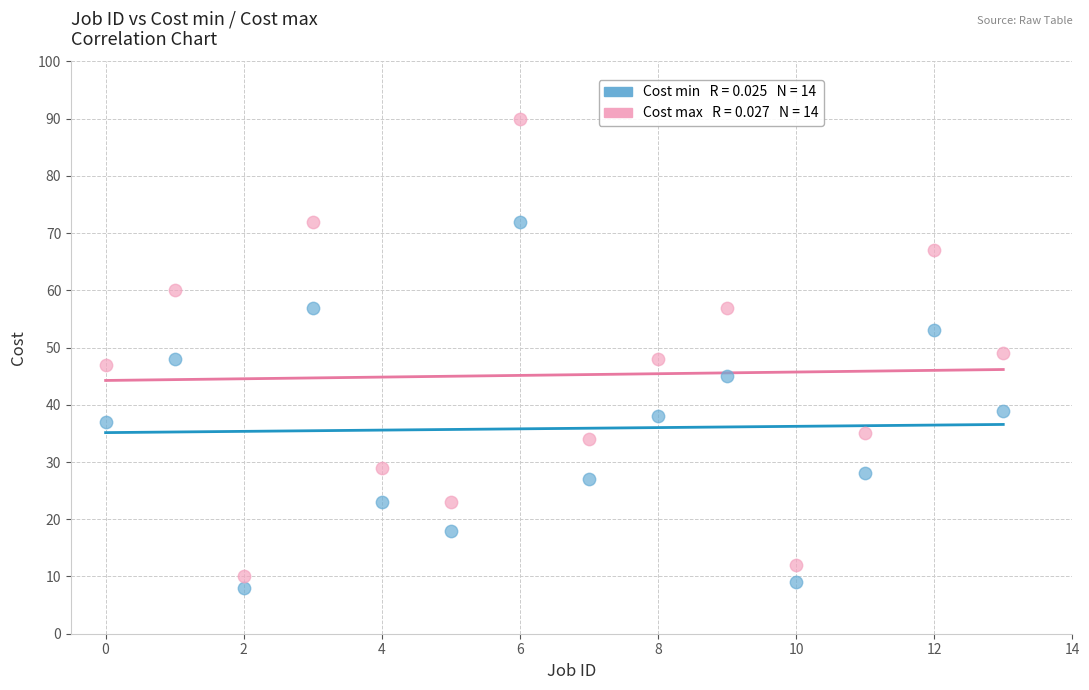

Across all data points, what is the range of Y values (max minus min)?

82